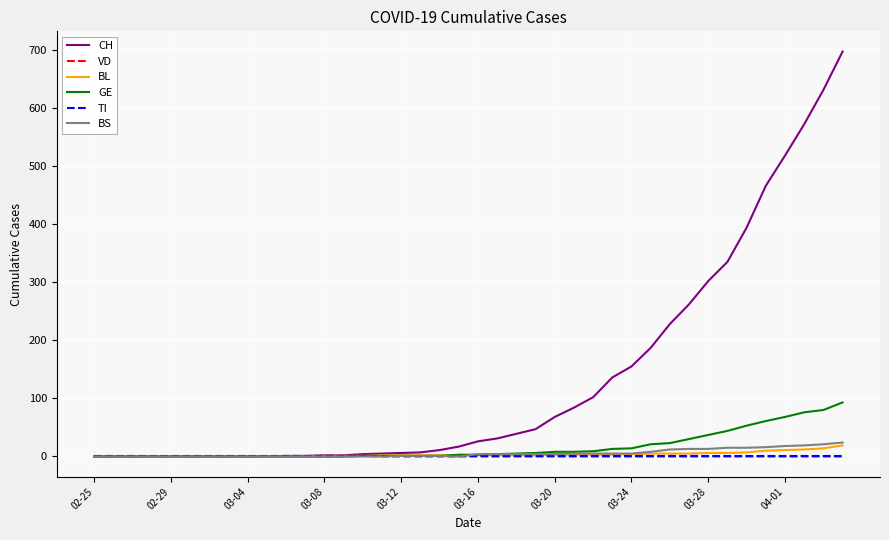

Which series has the largest total across all categories?

CH